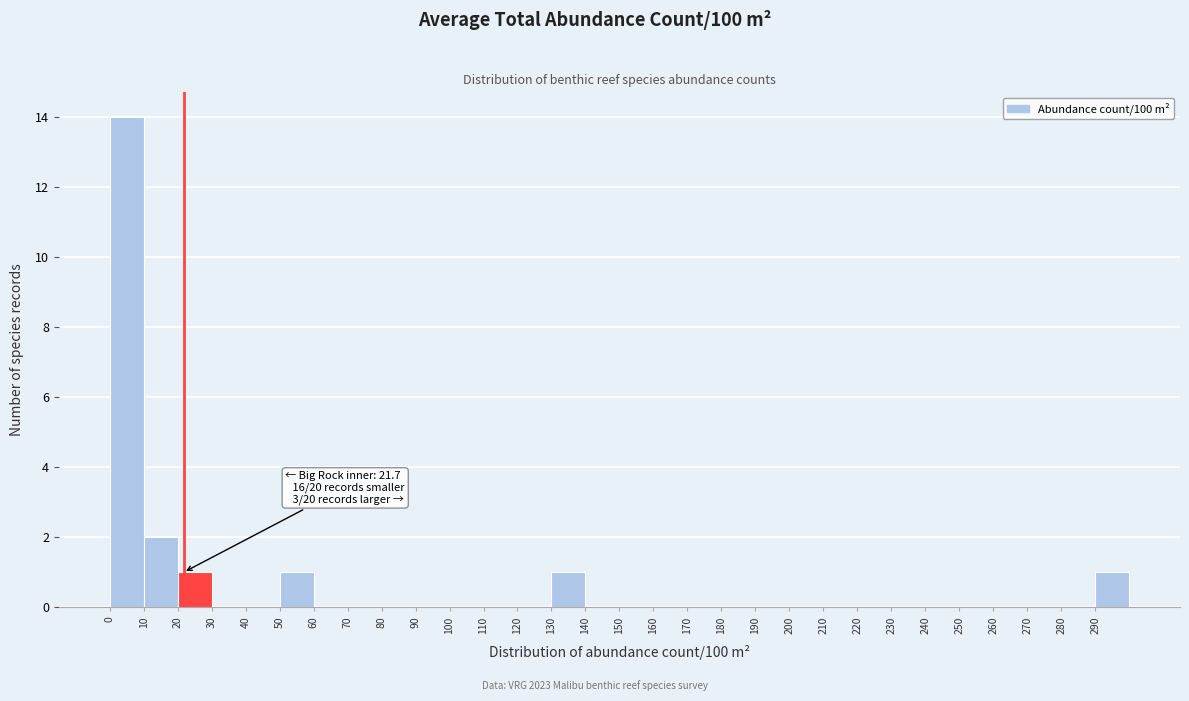

Over which range of the x-axis is the bar tallest?

0 to 10